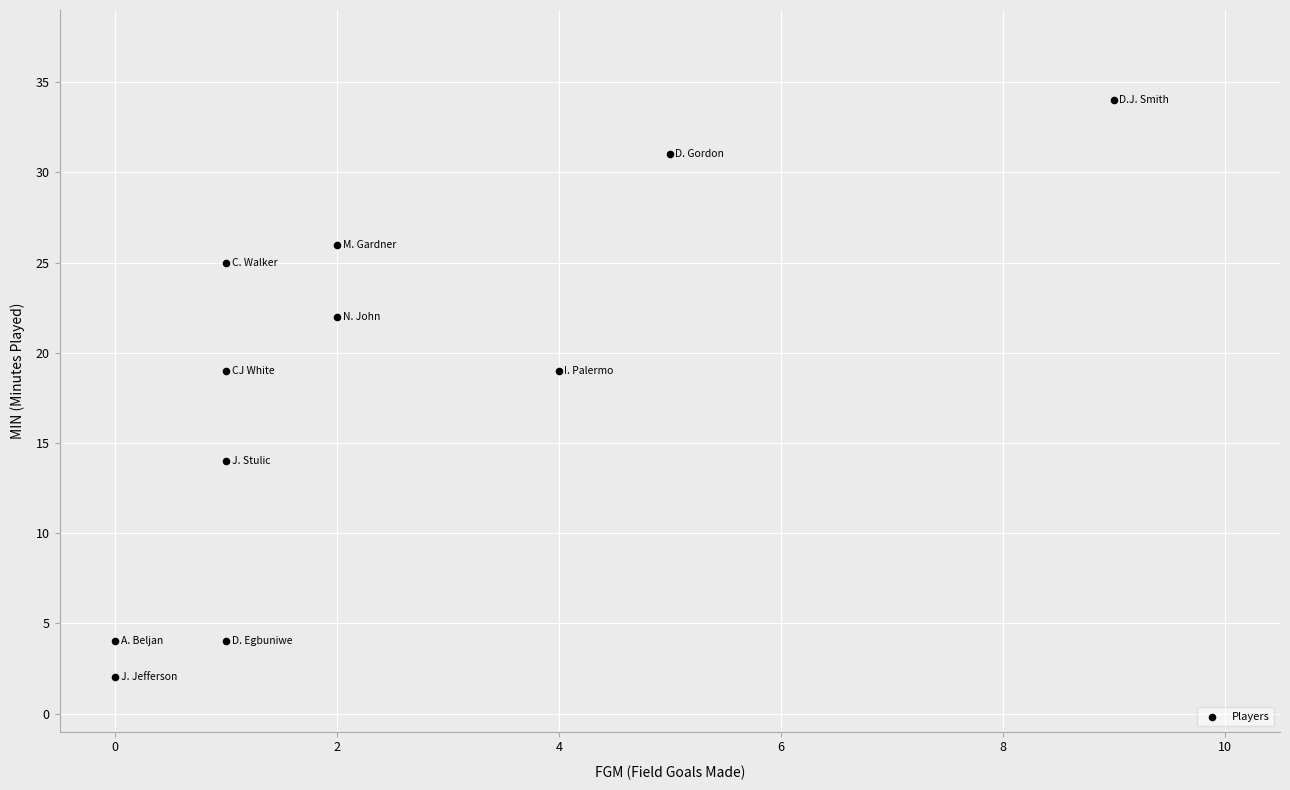

What is the range of Y values (max minus min)?

32